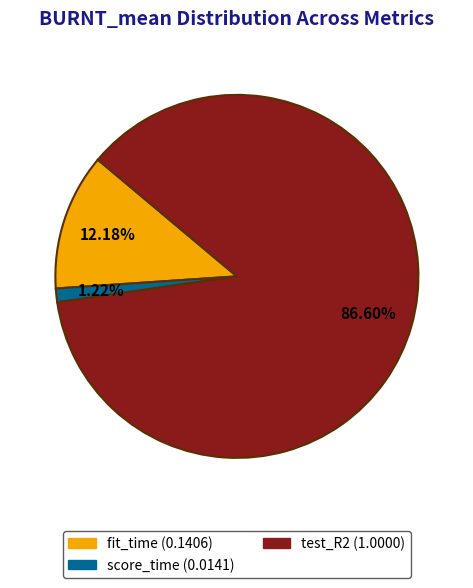

Does any single category account for the majority?

Yes